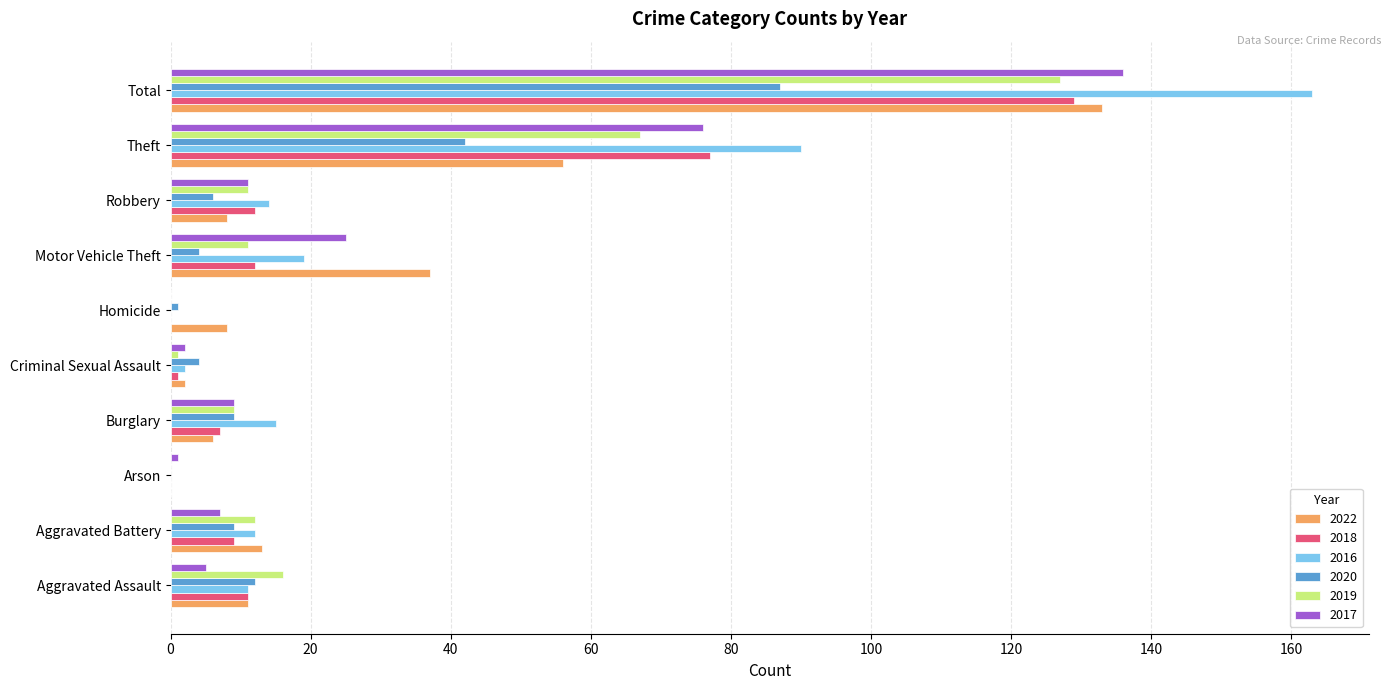

At which category is the sum across all series the highest?

Total